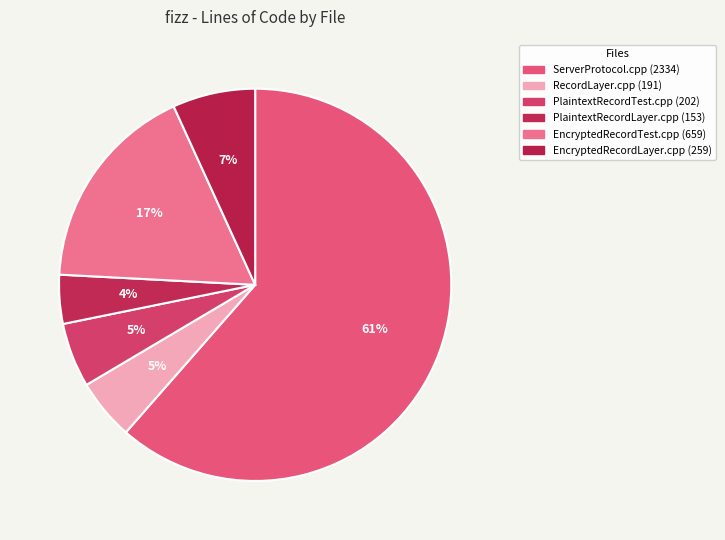

What is the largest slice in the pie chart?

ServerProtocol.cpp